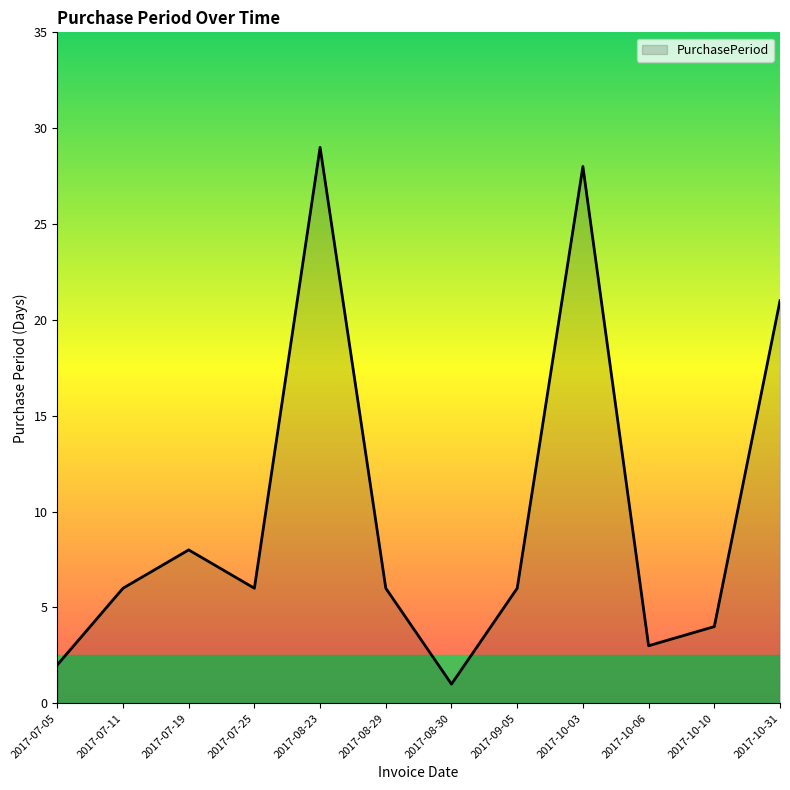

What is the minimum value shown in the chart?

1